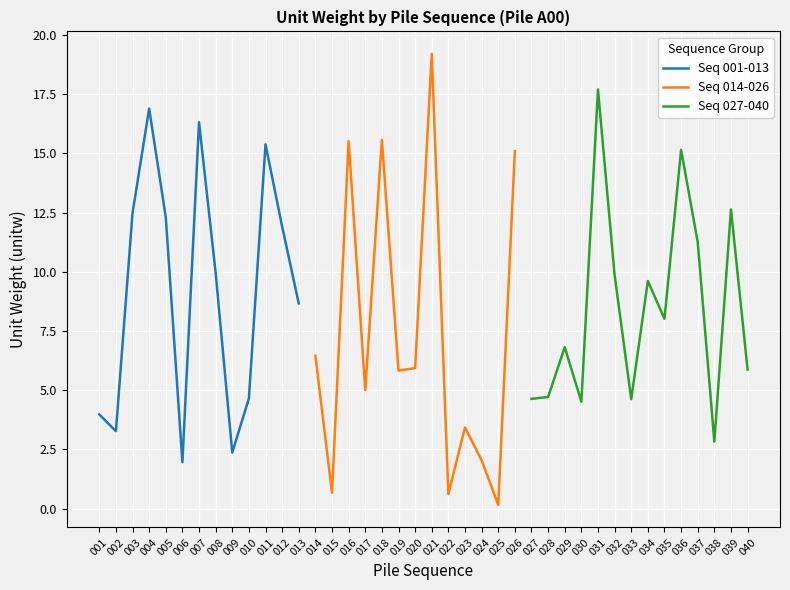

True or false: the data has more than 2 interior local peaks.

True